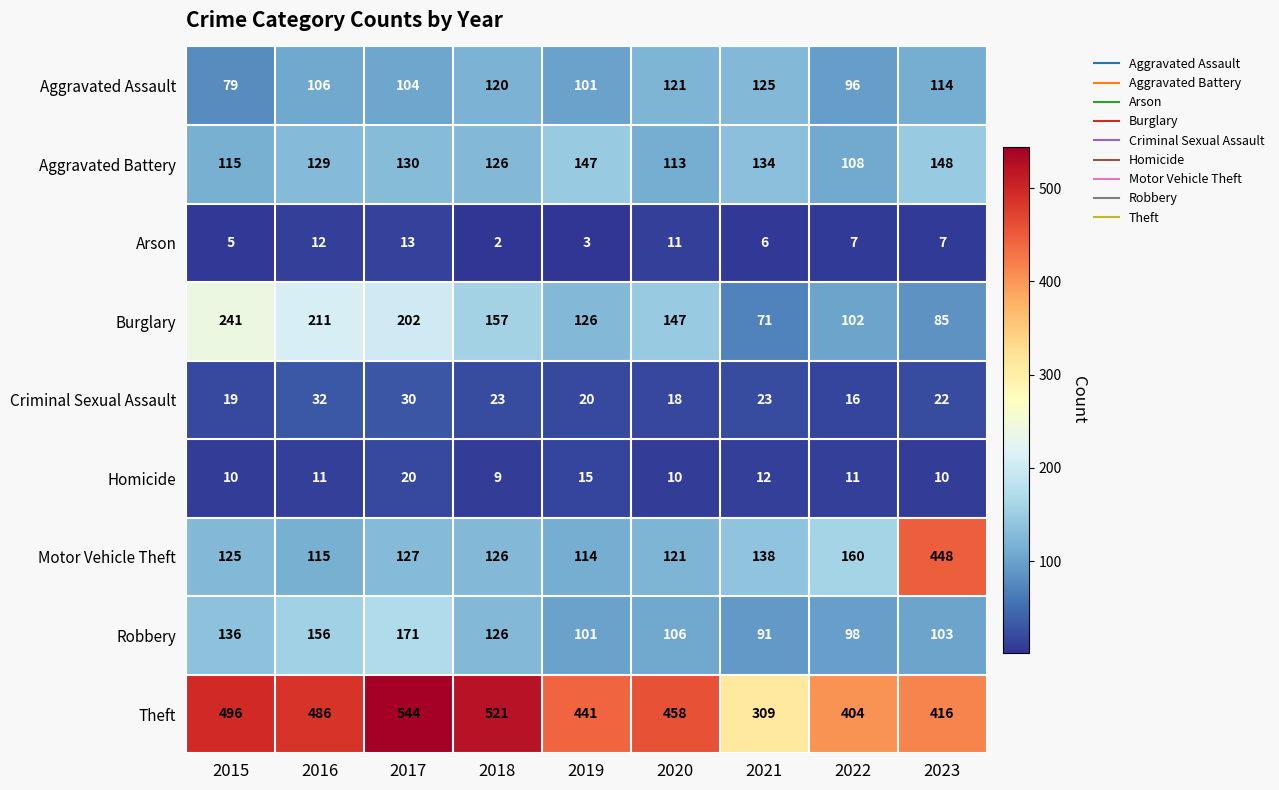

Which series has the widest spread of values?

Motor Vehicle Theft